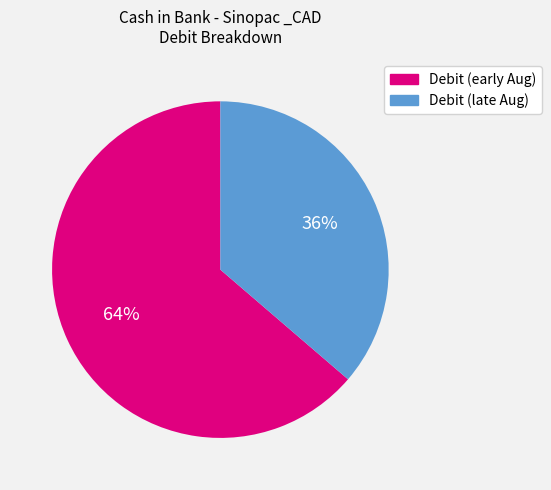

Is there any slice that represents more than half of the pie?

Yes